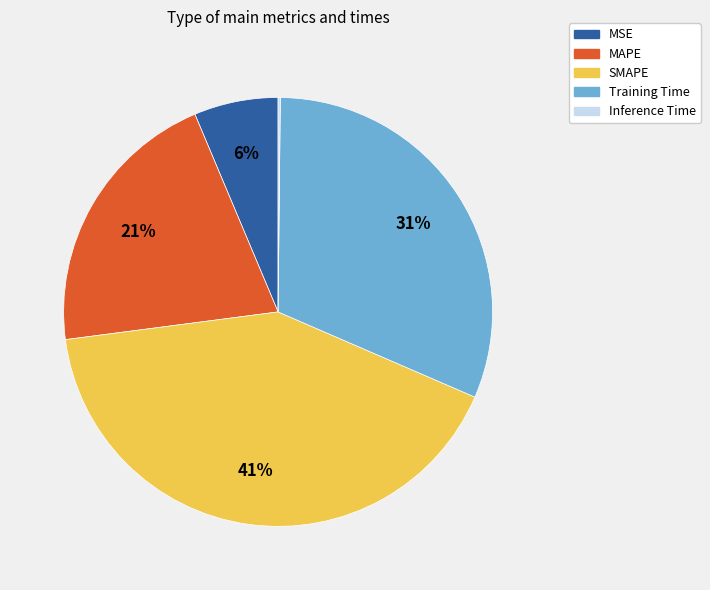

What is the ratio of the value at MAPE to the value at Training Time?

0.7